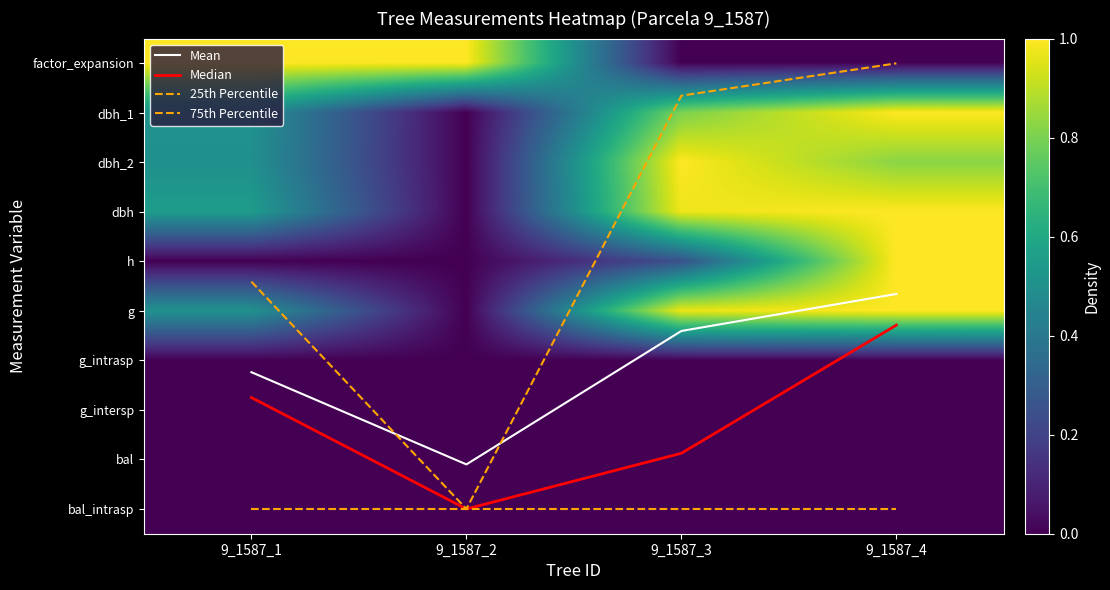

What is the difference between the highest and lowest values at 9_1587_3?

9.0